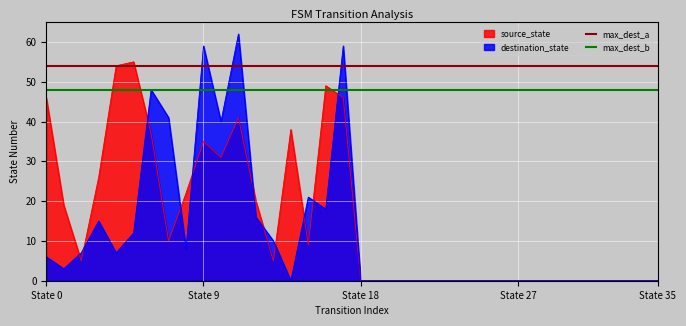

The value of max_dest_a at State 0 is 54. True or false?

True